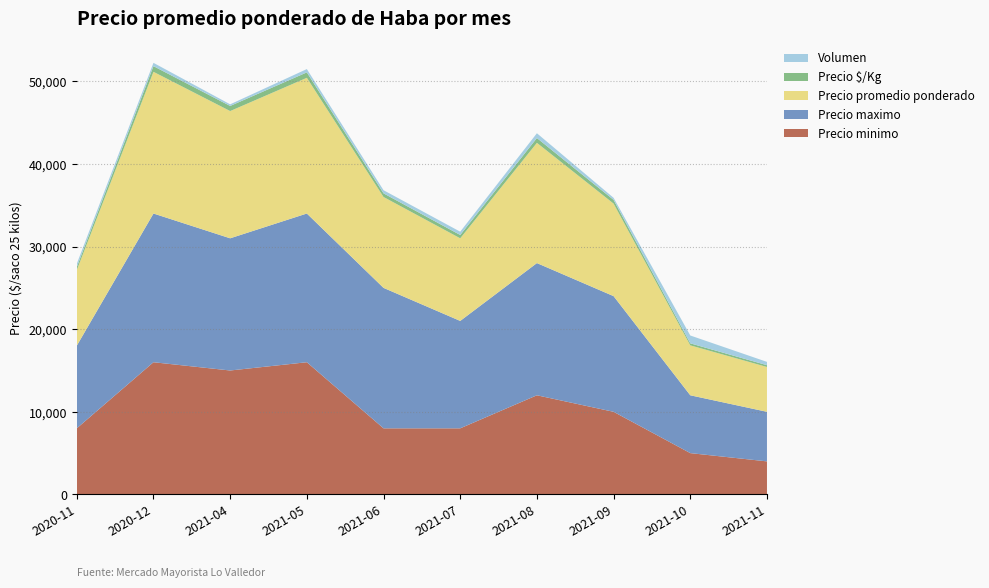

Reading left to right, what are all the values shown in this chart?

Precio minimo: 2020-11=8000	2020-12=16000	2021-04=15000	2021-05=16000	2021-06=8000	2021-07=8000	2021-08=12000	2021-09=10000	2021-10=5000	2021-11=4000
Precio maximo: 2020-11=10000	2020-12=18000	2021-04=16000	2021-05=18000	2021-06=17000	2021-07=13000	2021-08=16000	2021-09=14000	2021-10=7000	2021-11=6000
Precio promedio ponderado: 2020-11=9150	2020-12=17150	2021-04=15400	2021-05=16425	2021-06=11000	2021-07=10000	2021-08=14552	2021-09=11200	2021-10=6045	2021-11=5425
Precio $/Kg: 2020-11=366	2020-12=686	2021-04=616	2021-05=657	2021-06=440	2021-07=400	2021-08=582	2021-09=448	2021-10=242	2021-11=217
Volumen: 2020-11=400	2020-12=400	2021-04=200	2021-05=400	2021-06=380	2021-07=400	2021-08=580	2021-09=250	2021-10=950	2021-11=400